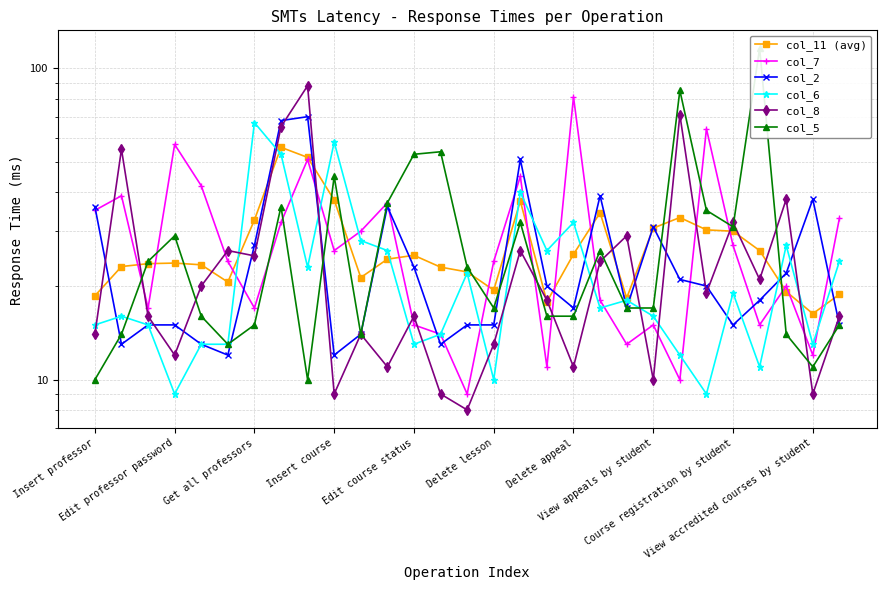

What is the value of the col_5 point at the 23rd from the left?

85.0